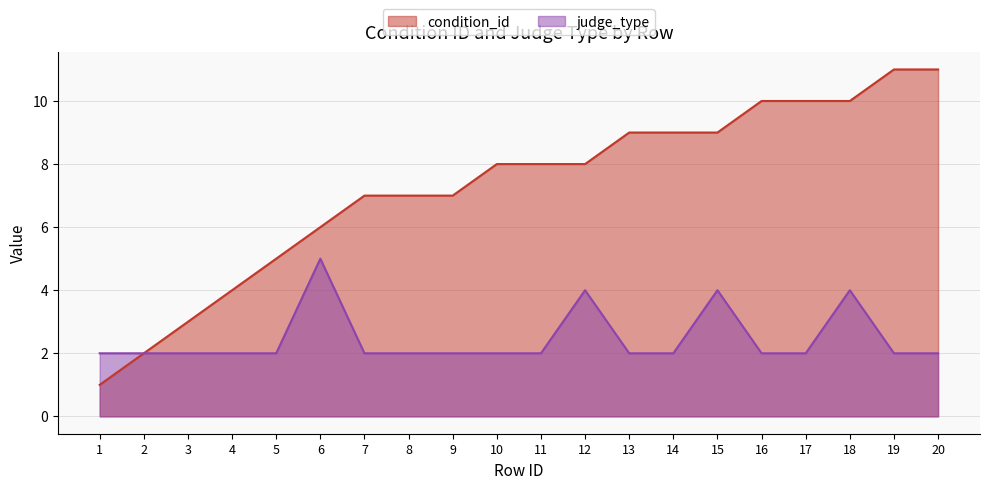

At which label does condition_id first exceed 8?

13